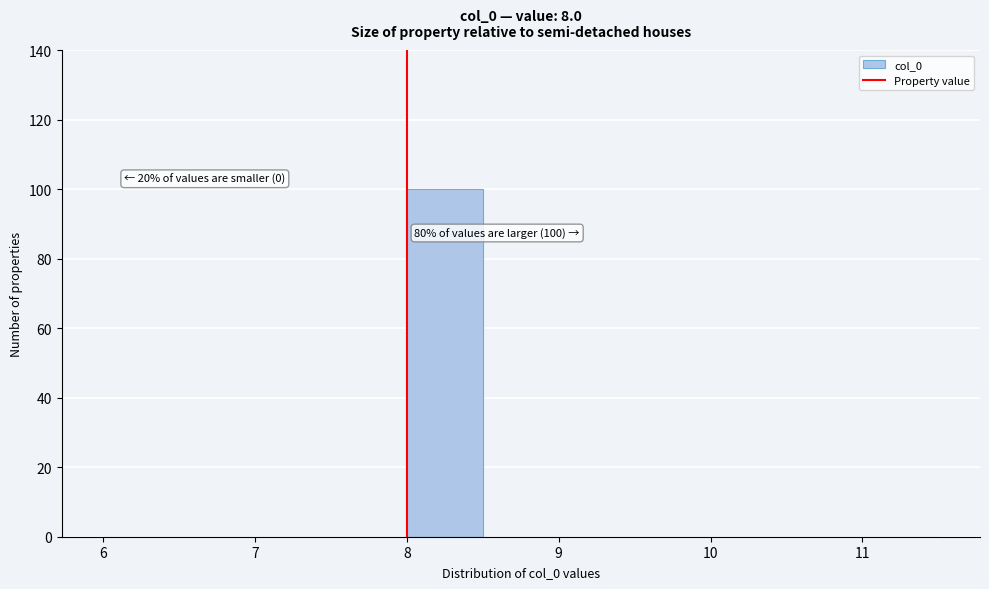

Over which range of the x-axis is the bar tallest?

8.0 to 8.5